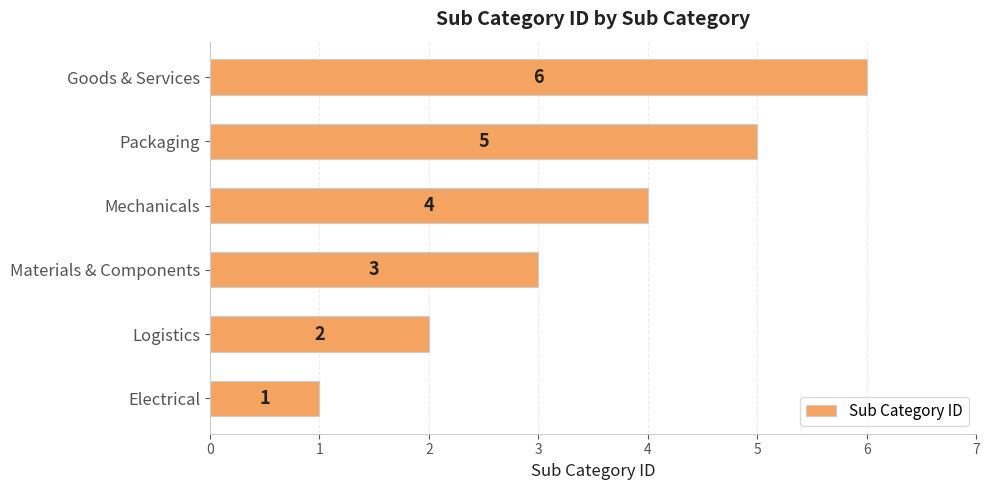

List the labels in order of value, smallest first.

Electrical, Logistics, Materials & Components, Mechanicals, Packaging, Goods & Services